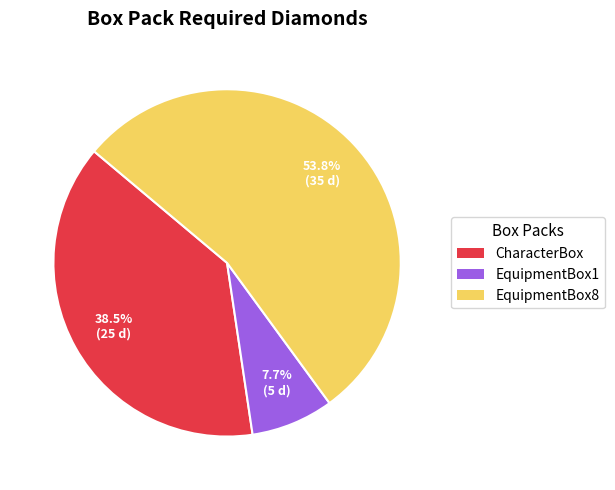

Which category has the biggest portion of the pie?

EquipmentBox8